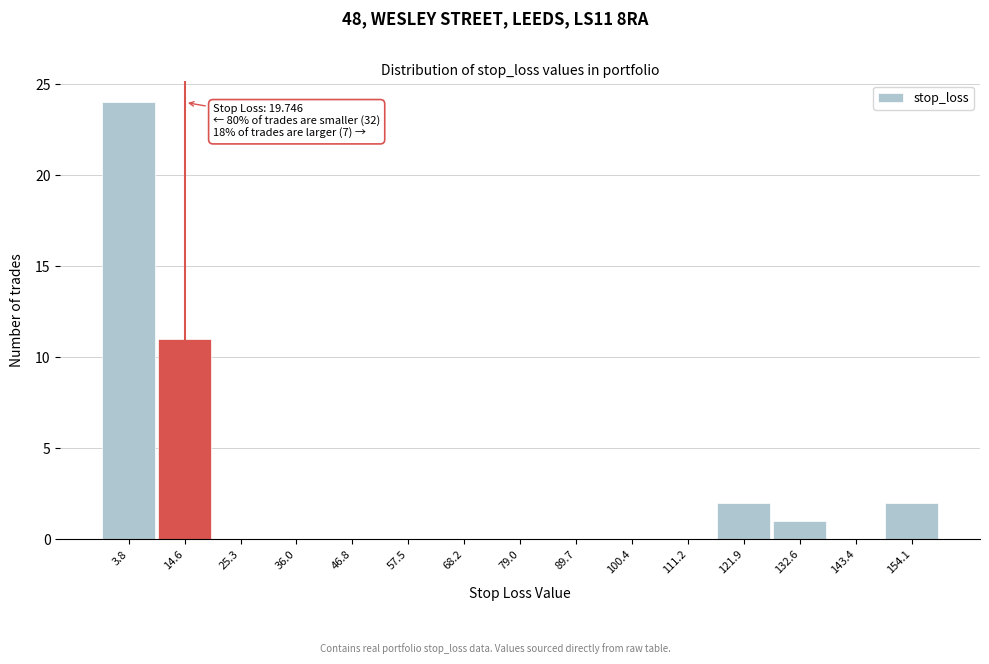

Reading left to right, what are all the values shown in this chart?

3.8=24	14.6=11	25.3=0	36.0=0	46.8=0	57.5=0	68.2=0	79.0=0	89.7=0	100.4=0	111.2=0	121.9=2	132.6=1	143.4=0	154.1=2